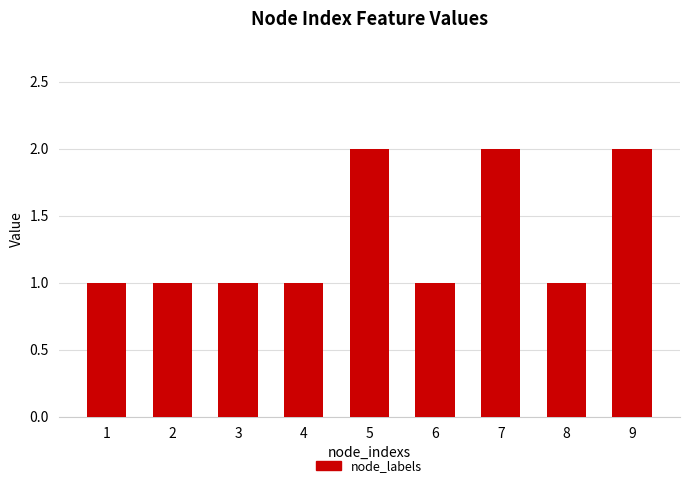

What is the approximate value at 4?

1